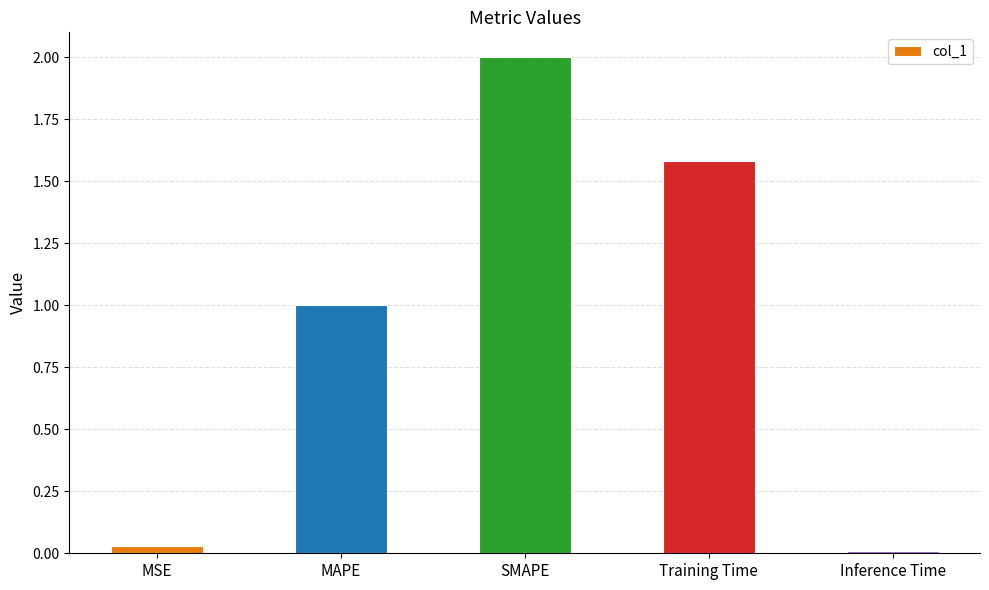

Rank the categories by value from lowest to highest.

Inference Time, MSE, MAPE, Training Time, SMAPE